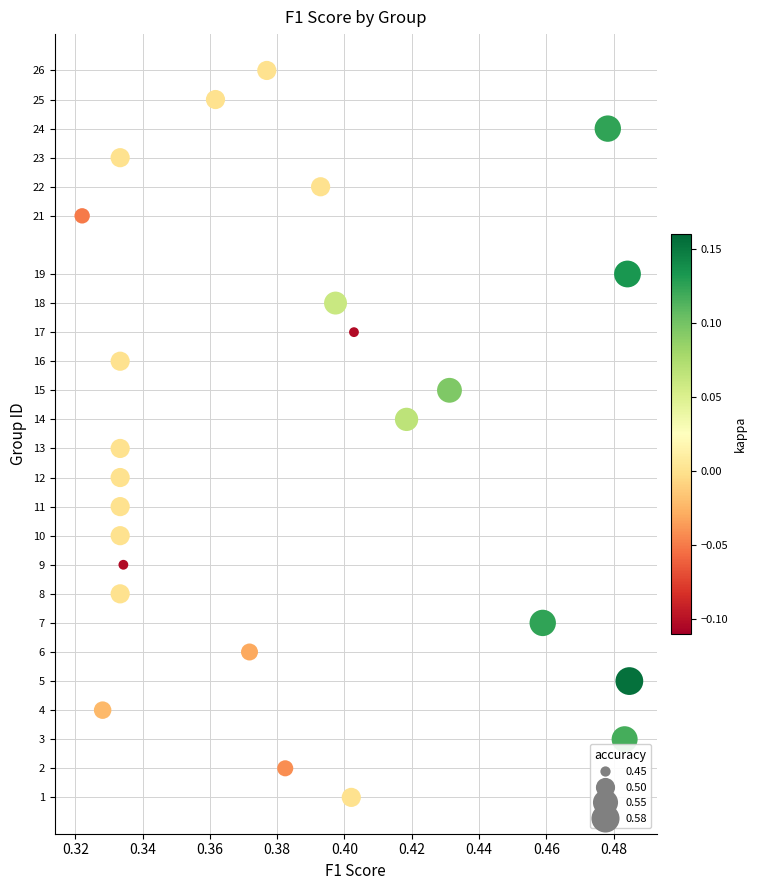

What is the range of Y values (max minus min)?

25